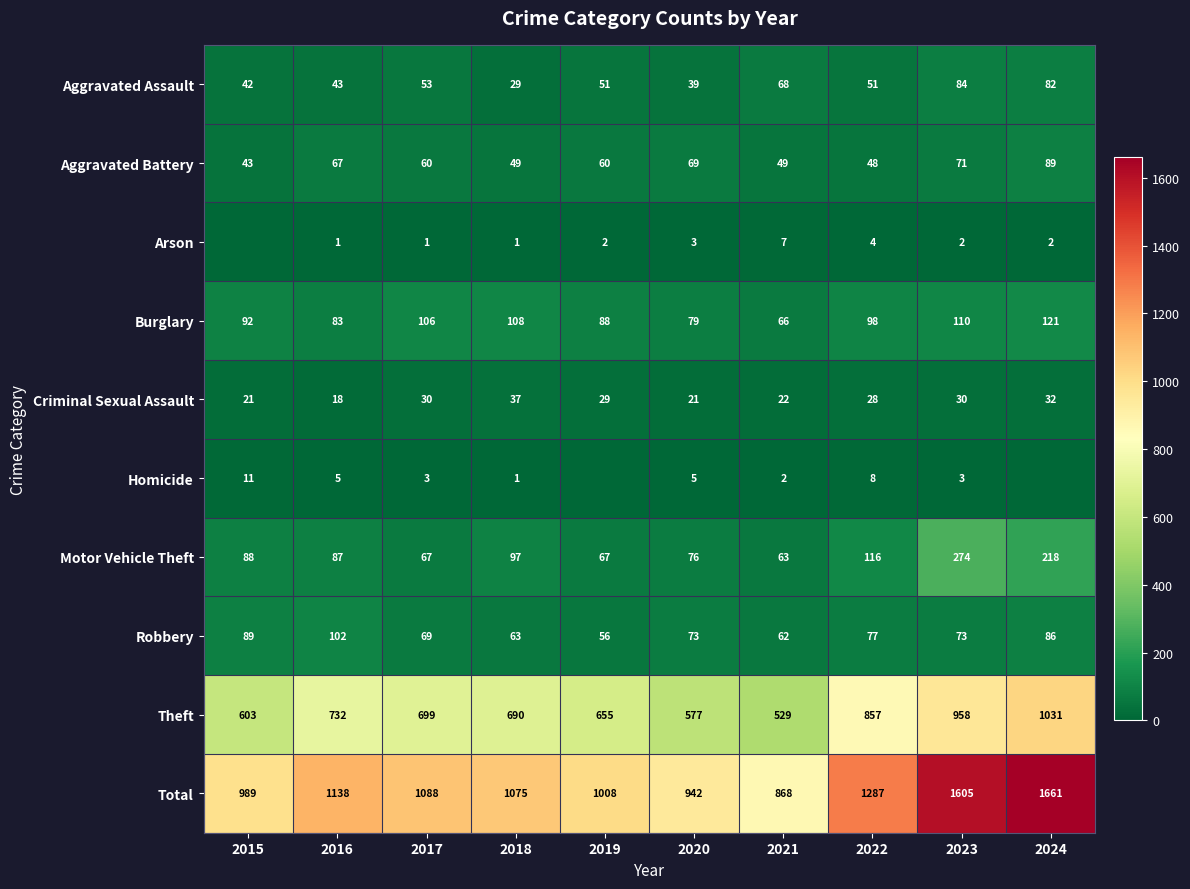

What is the spread (max minus min) of values at 2022?

1283